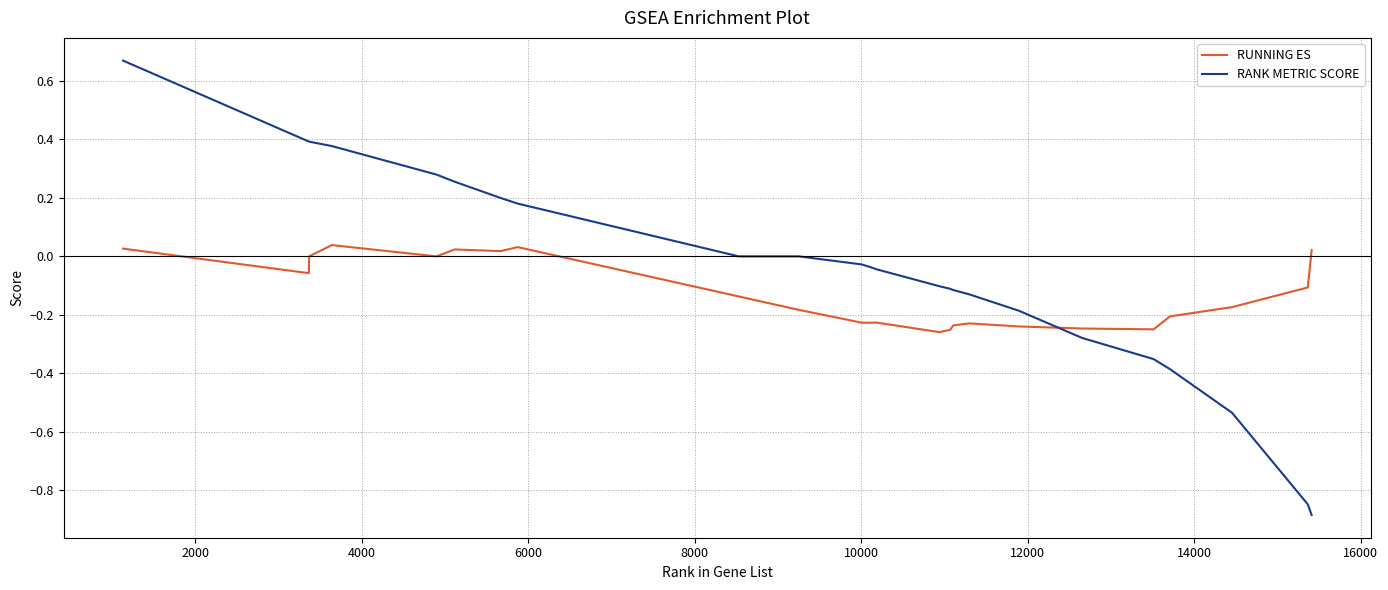

Which series has the widest spread of values?

RANK METRIC SCORE